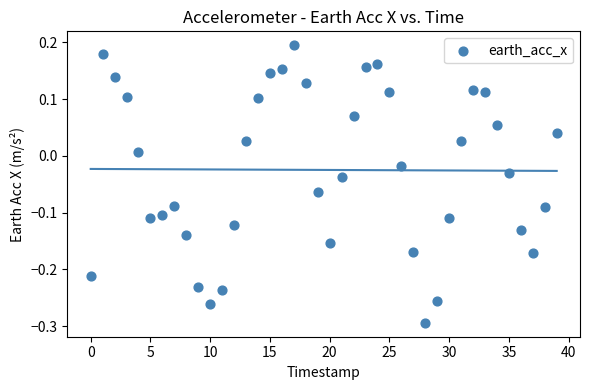

What is the range of Y values (max minus min)?

0.5